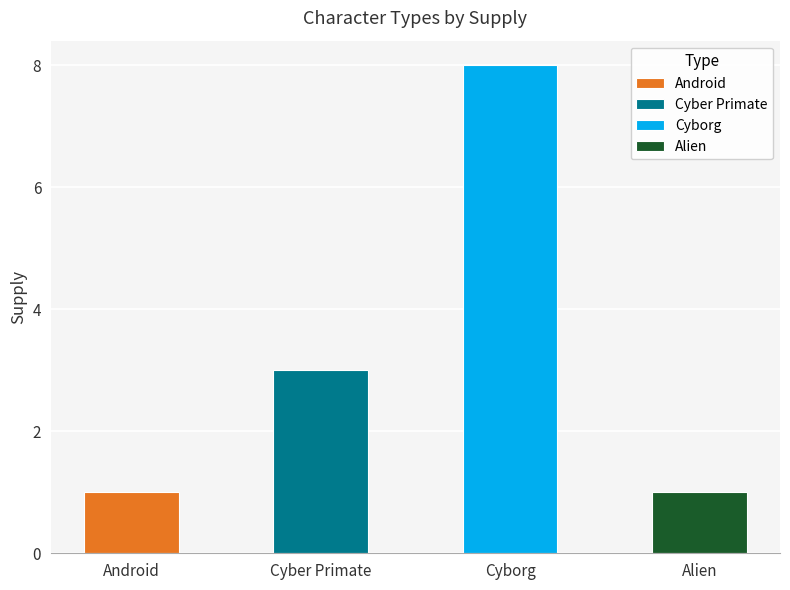

Which has a higher value, Cyborg or Alien?

Cyborg